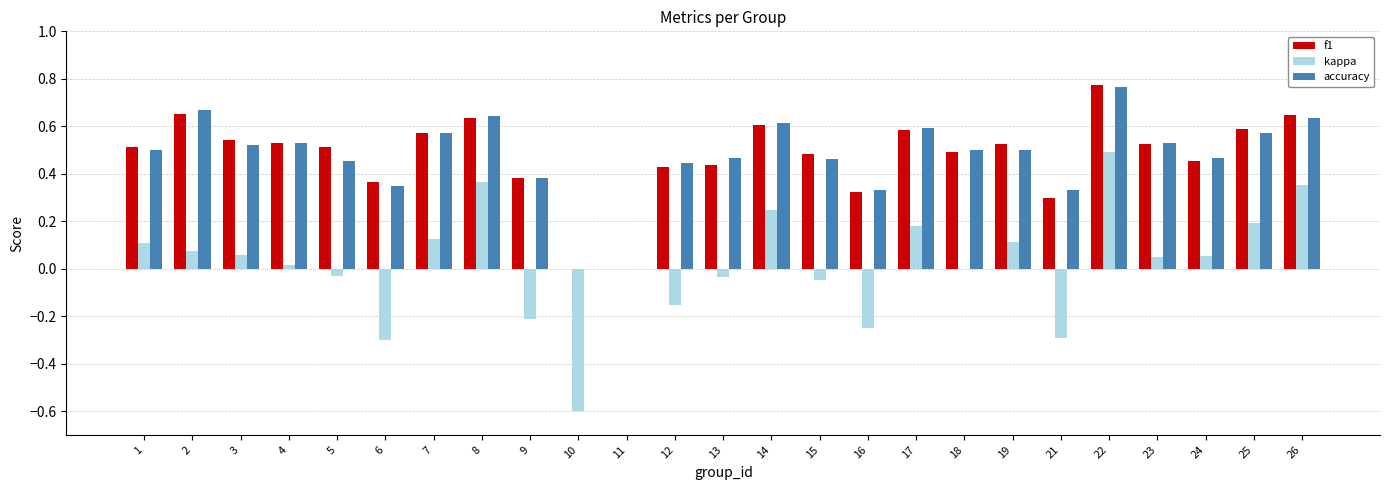

What is the total value across all series at 18?

1.0